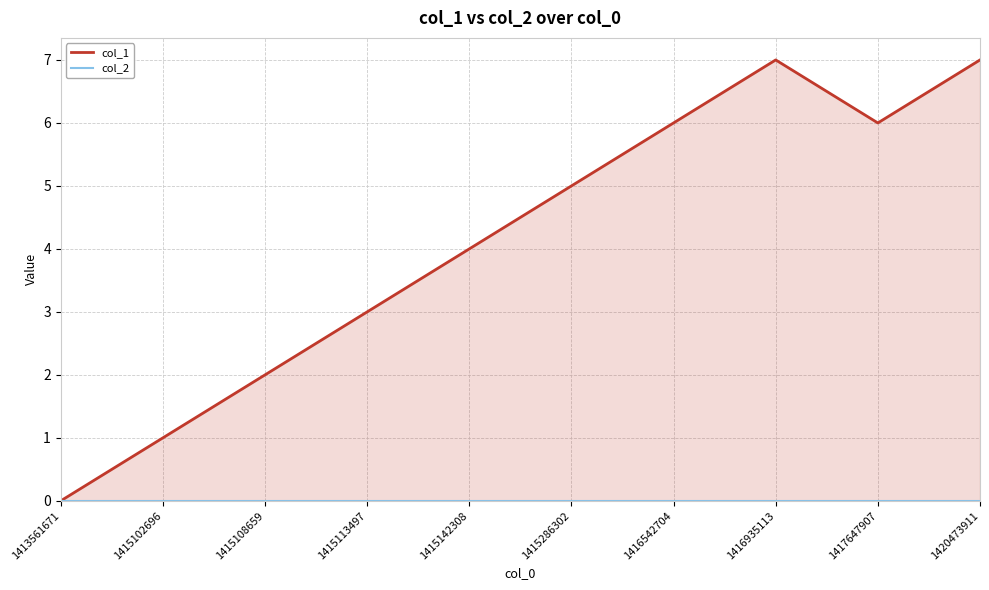

What is the difference between the second highest and second lowest values in the col_1 series?

6